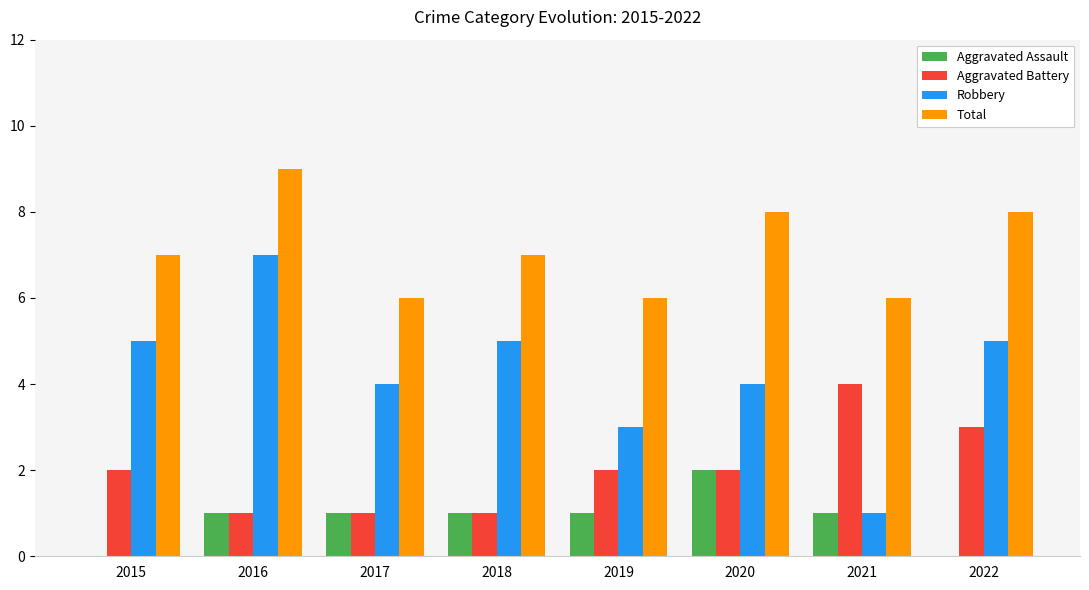

What is the sum of all Aggravated Battery values?

16